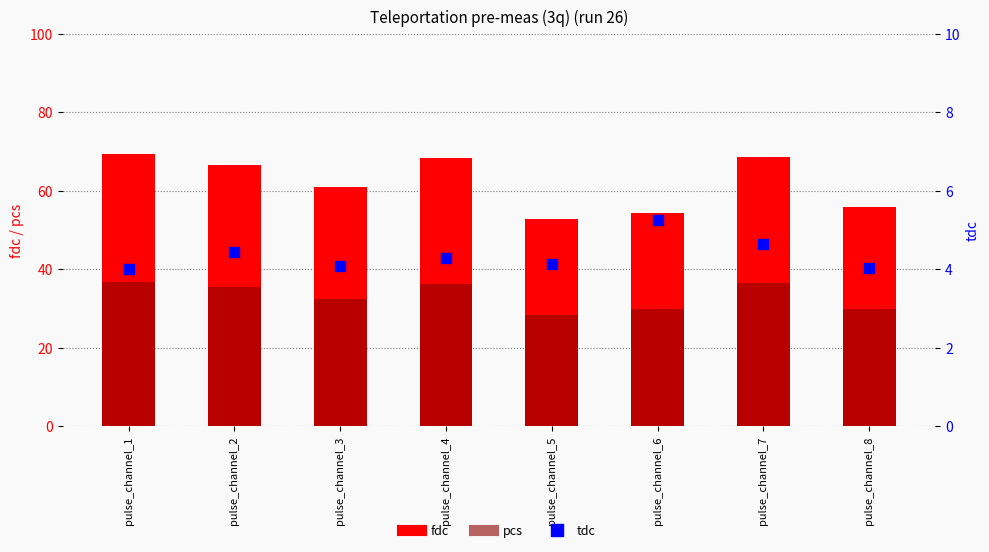

What are all the series names shown in the legend?

fdc, pcs, tdc